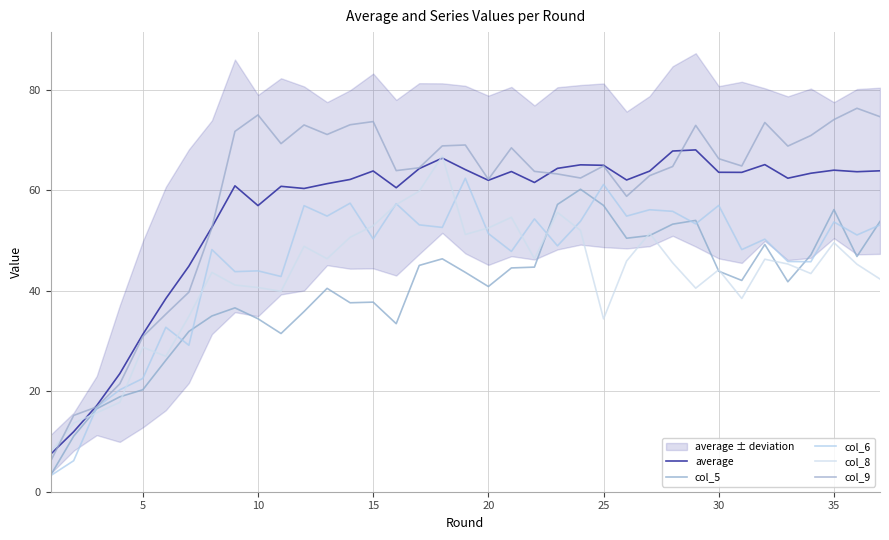

Is the value of col_5 at 33 greater than the value of col_9 at 34?

No